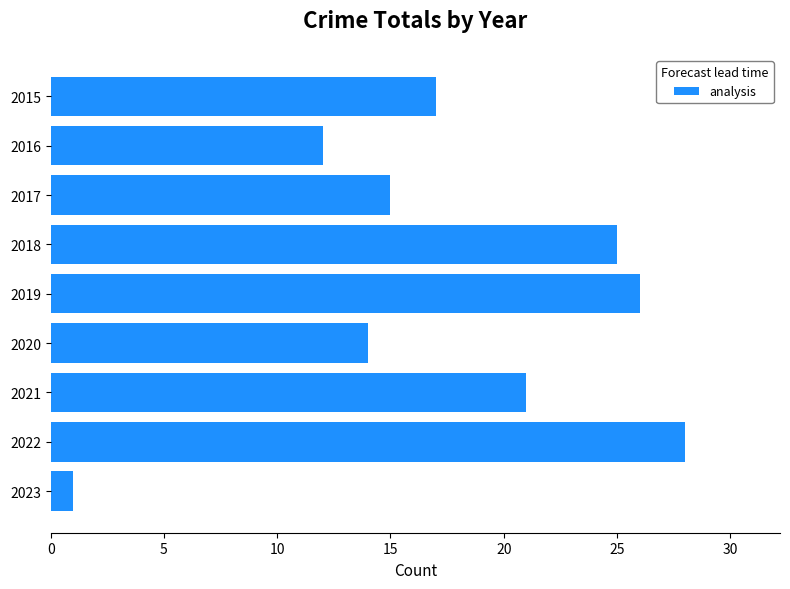

How many data points are less than 17?

4